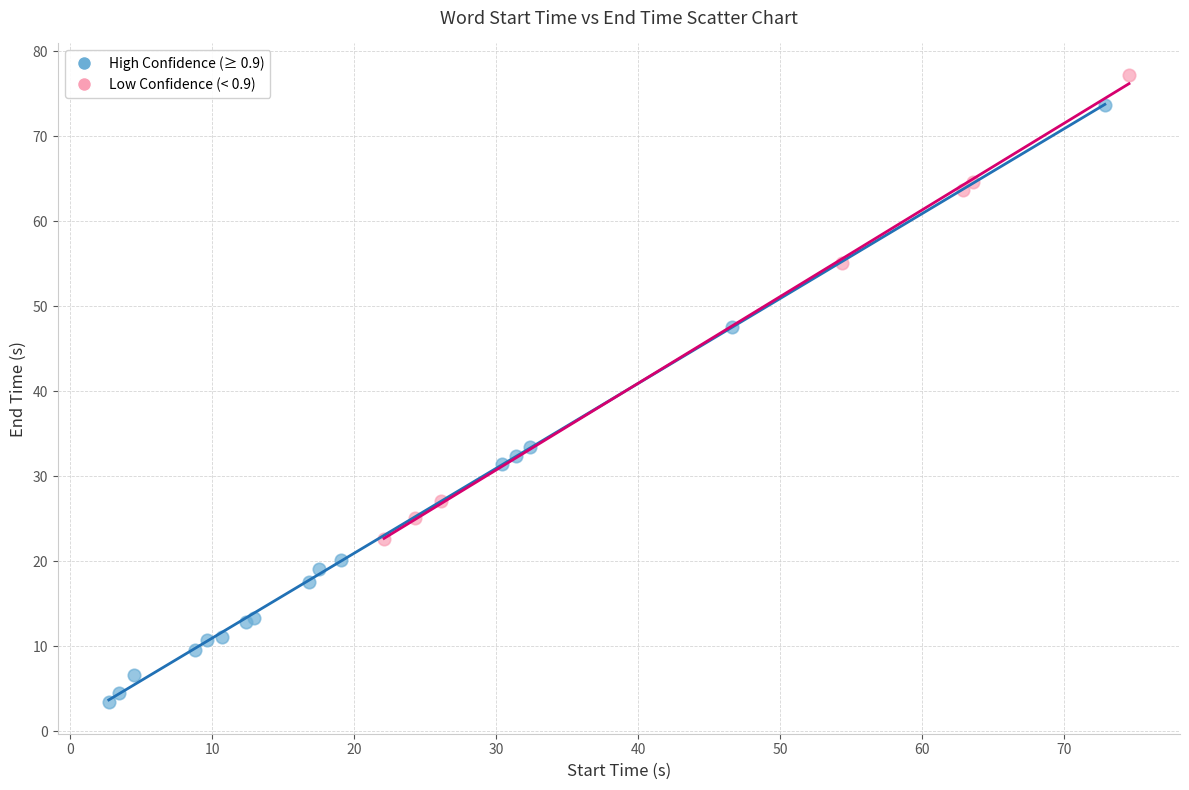

Which series reaches the maximum Y coordinate?

Low Confidence (< 0.9)